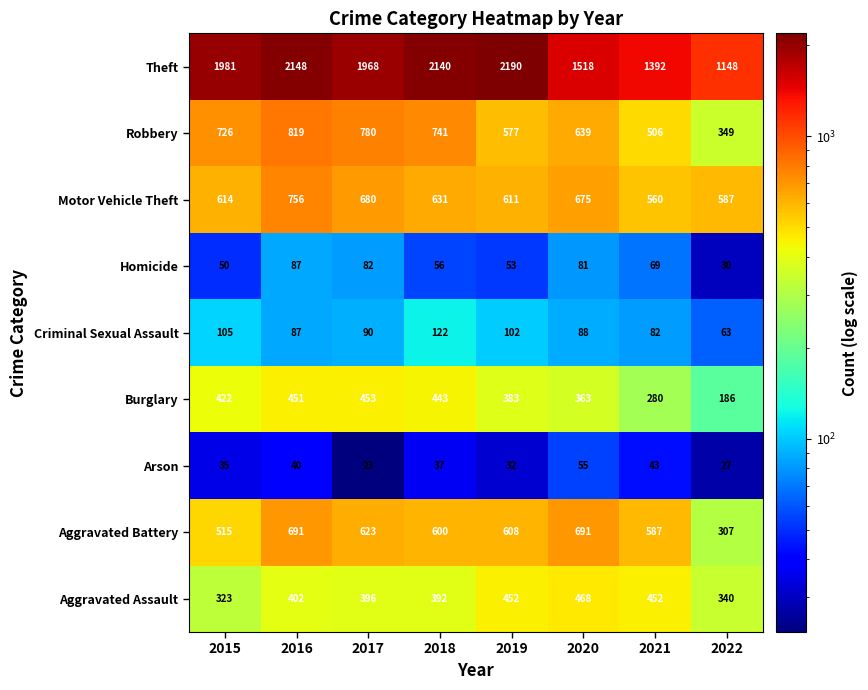

Which label corresponds to the smallest value in the chart?

2017